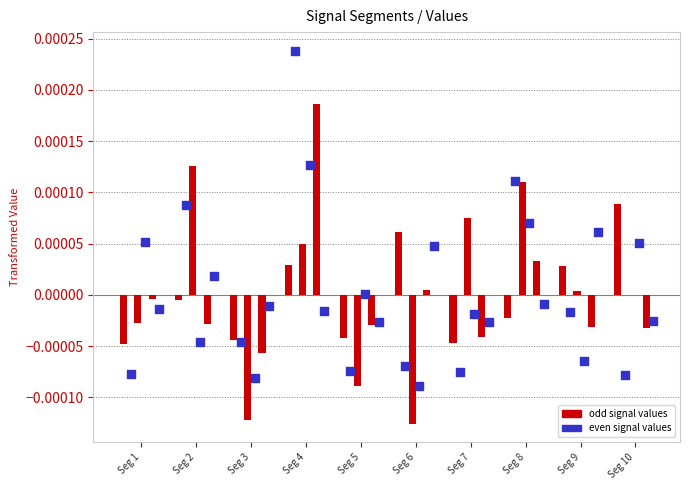

Which series has the largest Y range (max minus min)?

Signal_Value_2